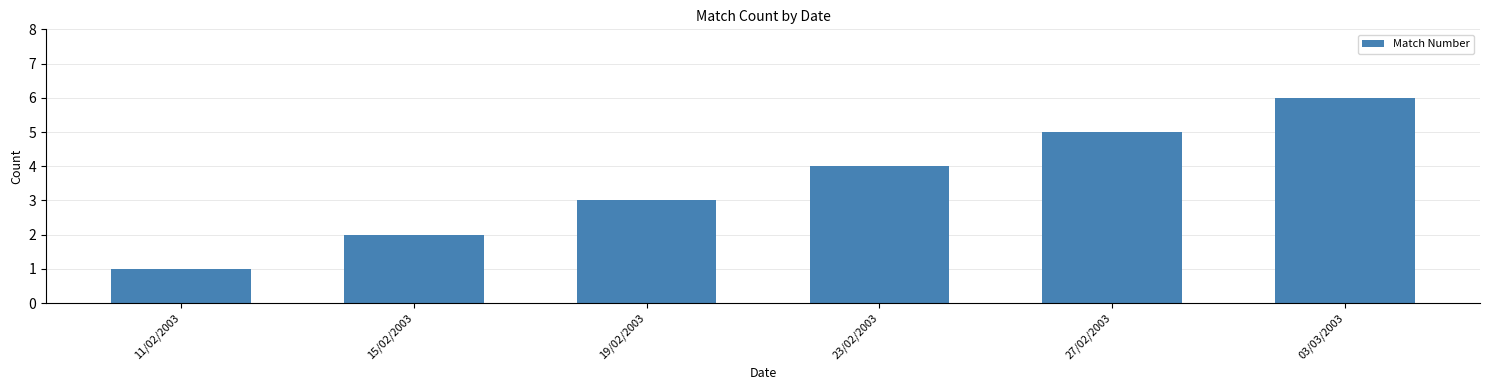

List the labels in order of value, smallest first.

11/02/2003, 15/02/2003, 19/02/2003, 23/02/2003, 27/02/2003, 03/03/2003